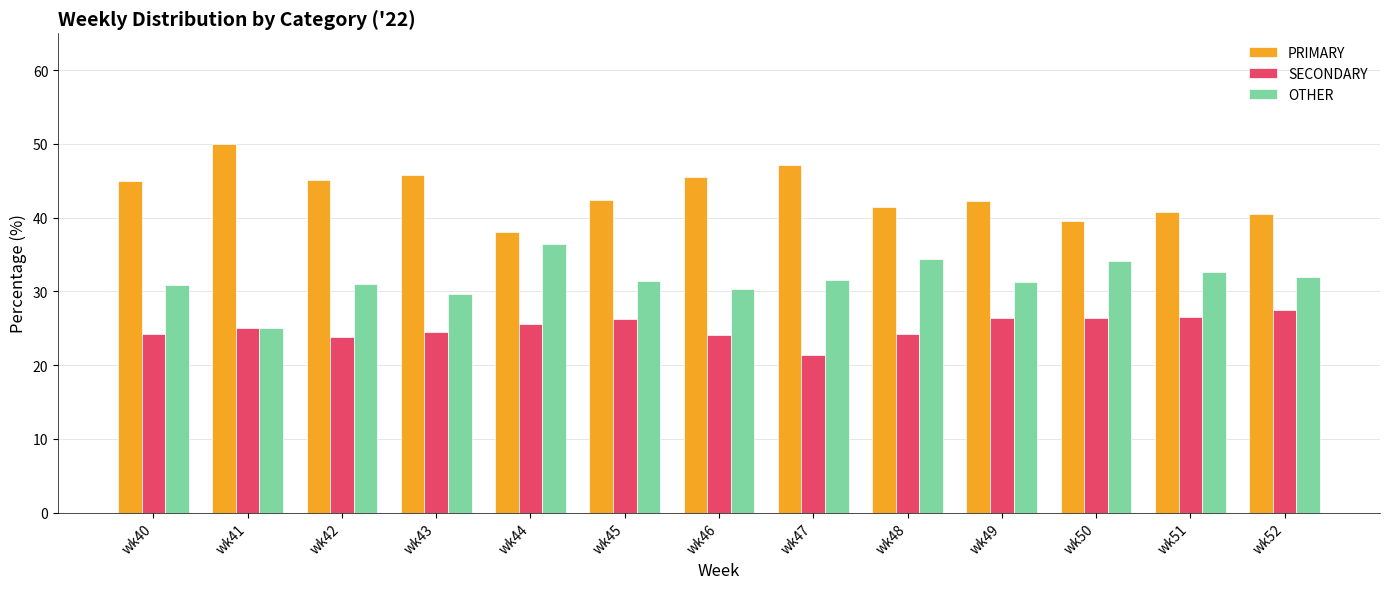

Which category has the lowest value in the SECONDARY series?

wk47